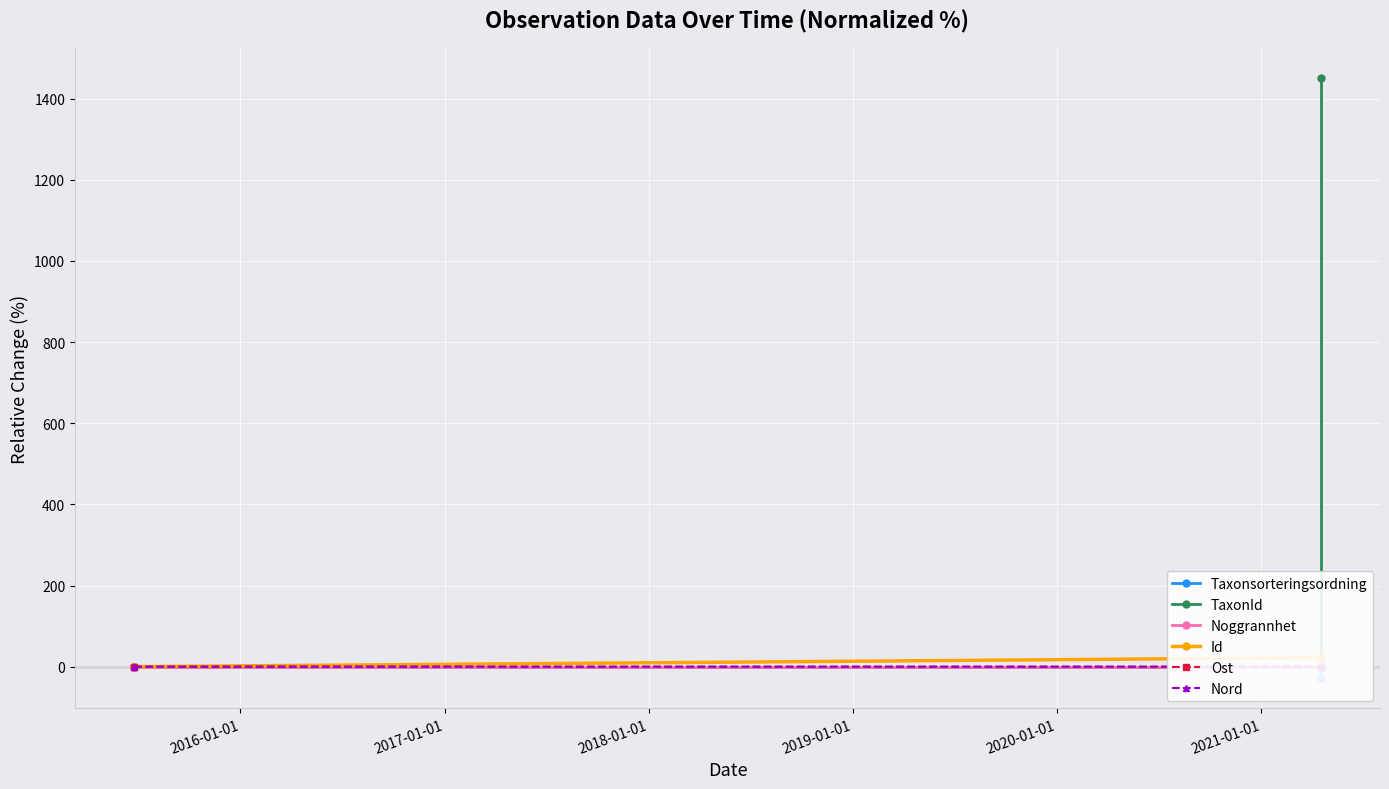

Reading left to right, what are all the values shown in this chart?

Taxonsorteringsordning: 0.0	0.0	-28.2
TaxonId: 0.0	0.0	1450.2
Noggrannhet: 0.0	0.0	0.0
Id: 0.0	22.1	22.1
Ost: 0.0	-0.0	-0.0
Nord: 0.0	-0.0	-0.0